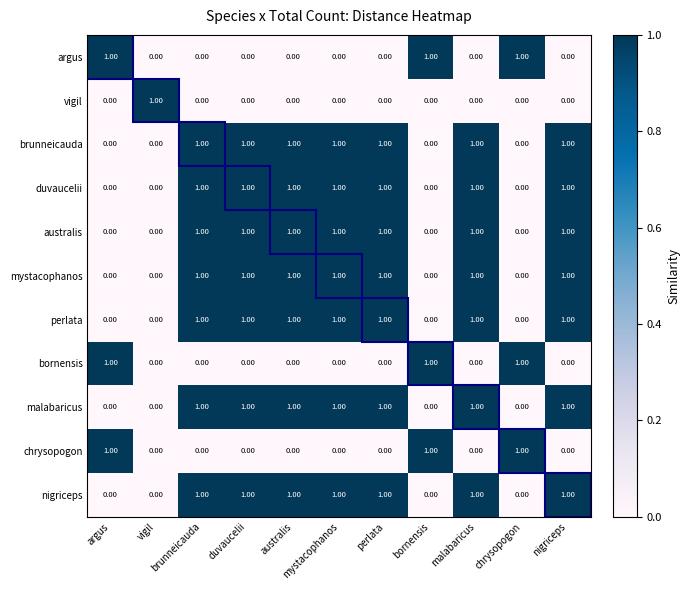

At how many categories does at least one series exceed 0?

11